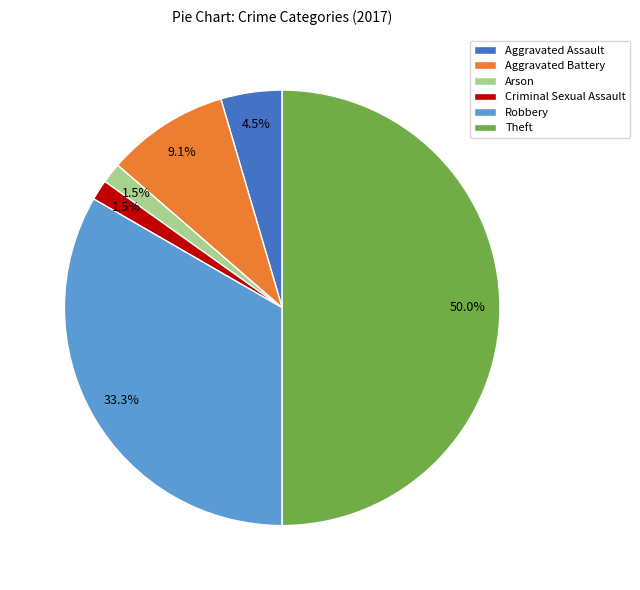

Combined, do Robbery and Criminal Sexual Assault account for over 50%?

No